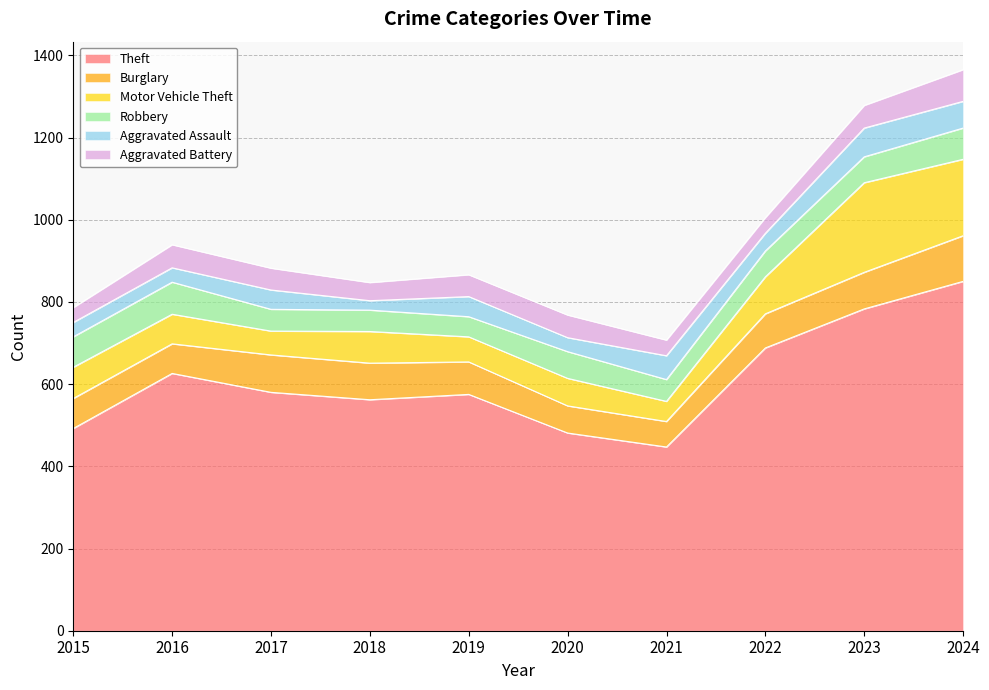

How many values in the Aggravated Battery series exceed 53?

4